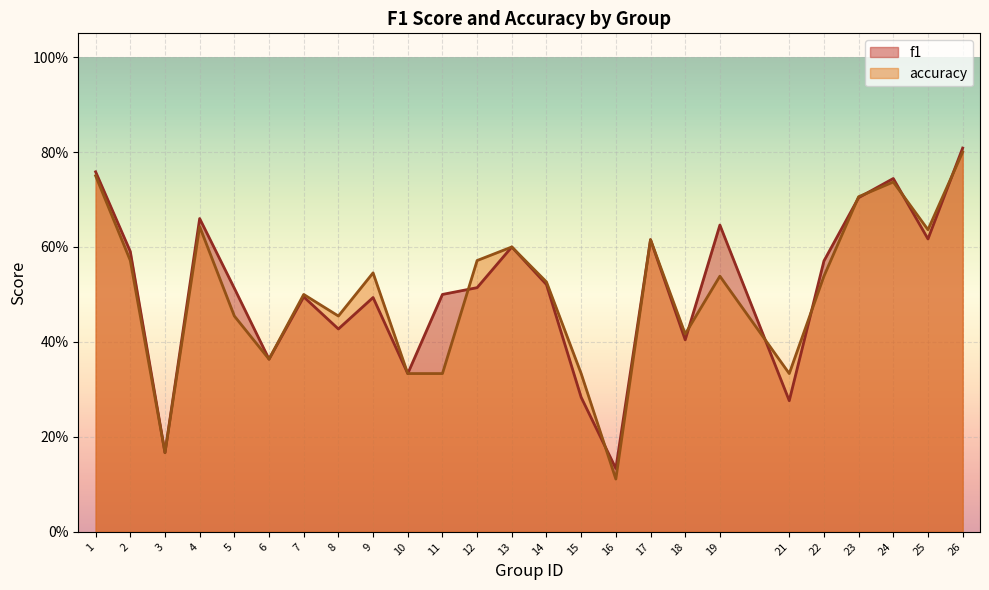

In accuracy, how many points are higher than both neighbors (excluding endpoints)?

7